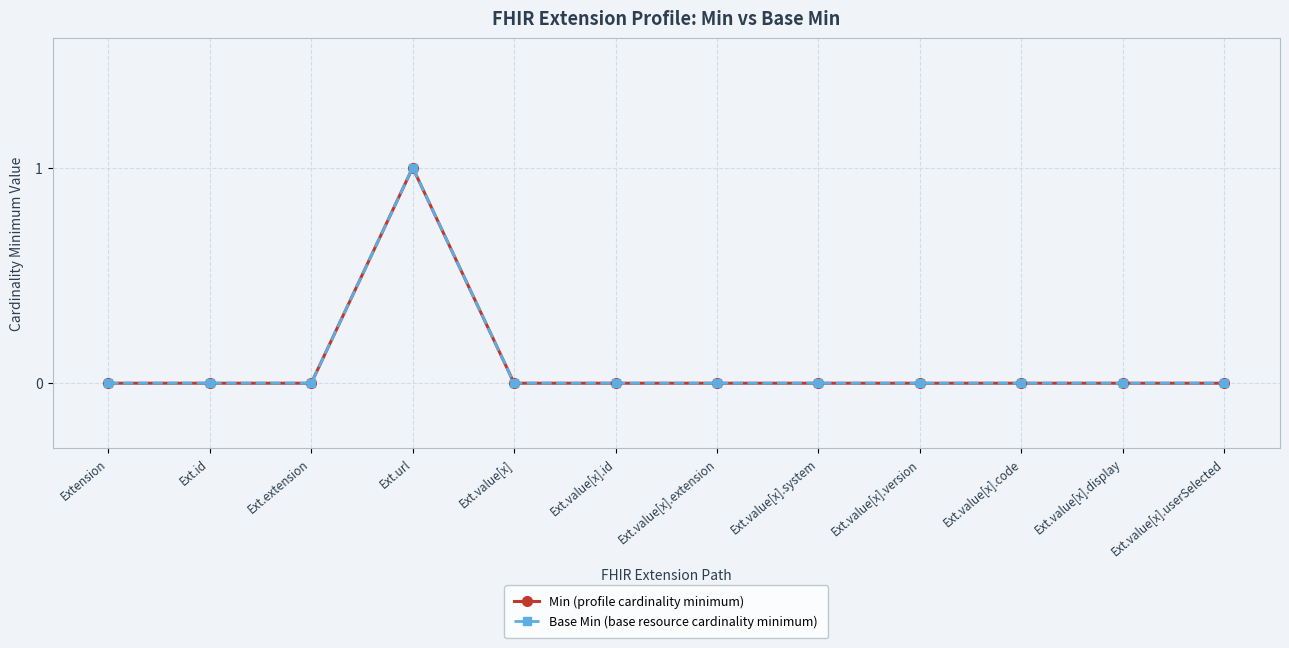

Is this an area chart (filled region under the line)?

No